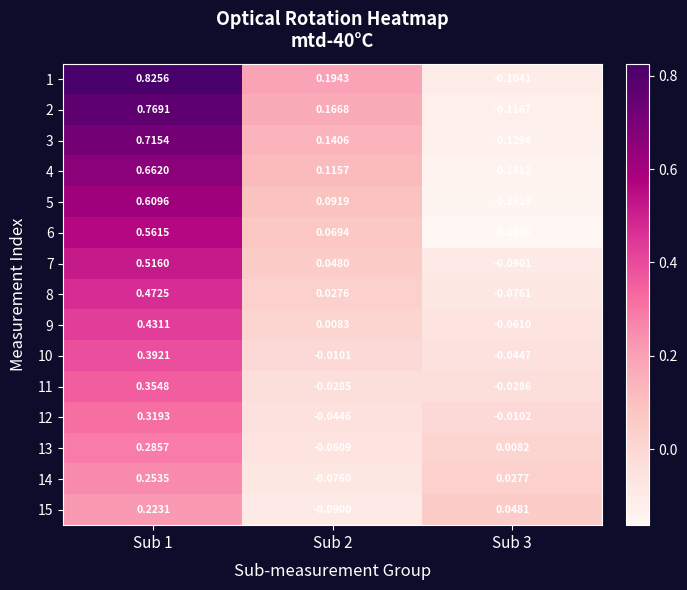

Is the value of 11 at Sub 1 greater than the value of 6 at Sub 3?

Yes